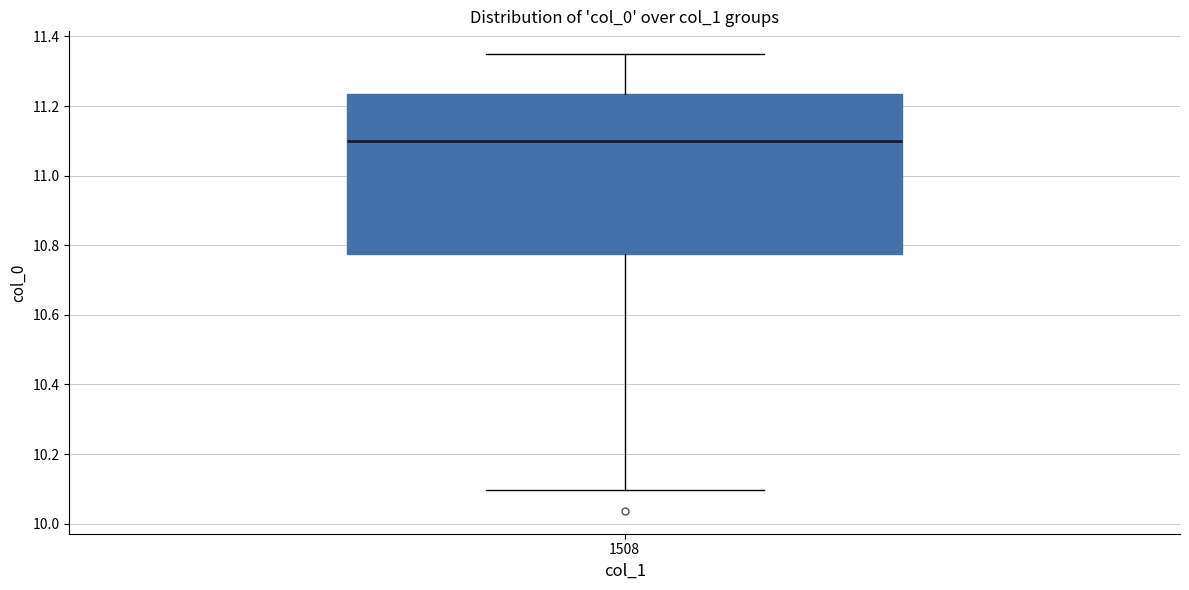

Where does the upper whisker of the box at x = 1508 end on the y-axis? The values are not printed on the chart, so give them approximately, as read against the axis.

11.34